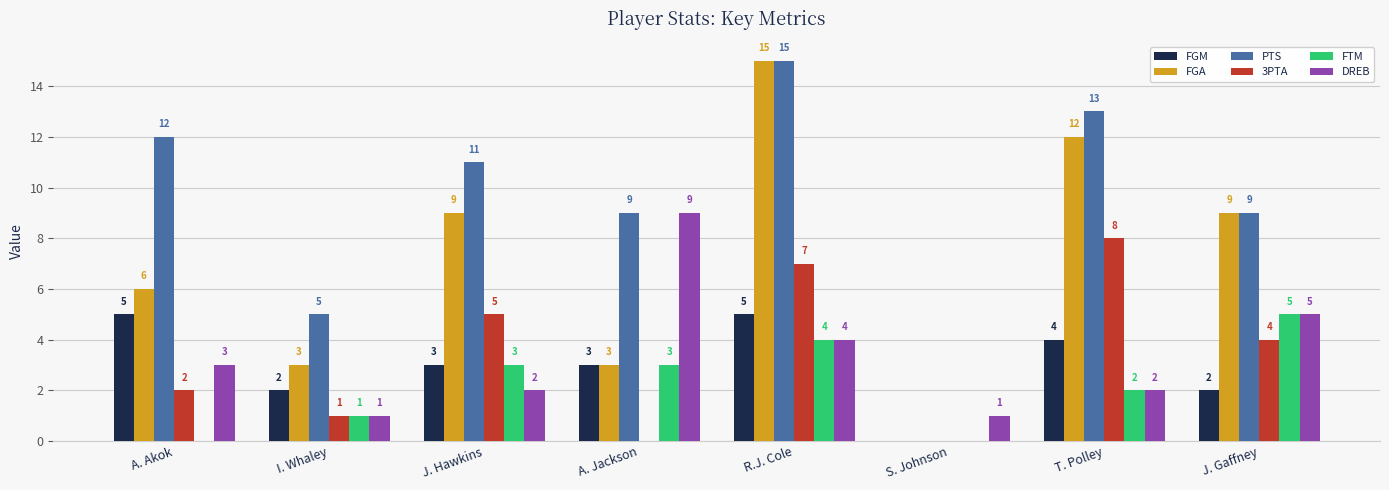

How many series are shown in this chart?

6